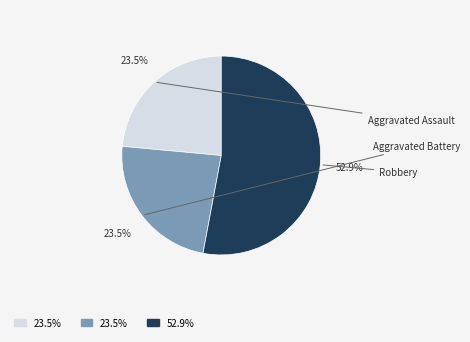

How many slices are in this pie chart?

3